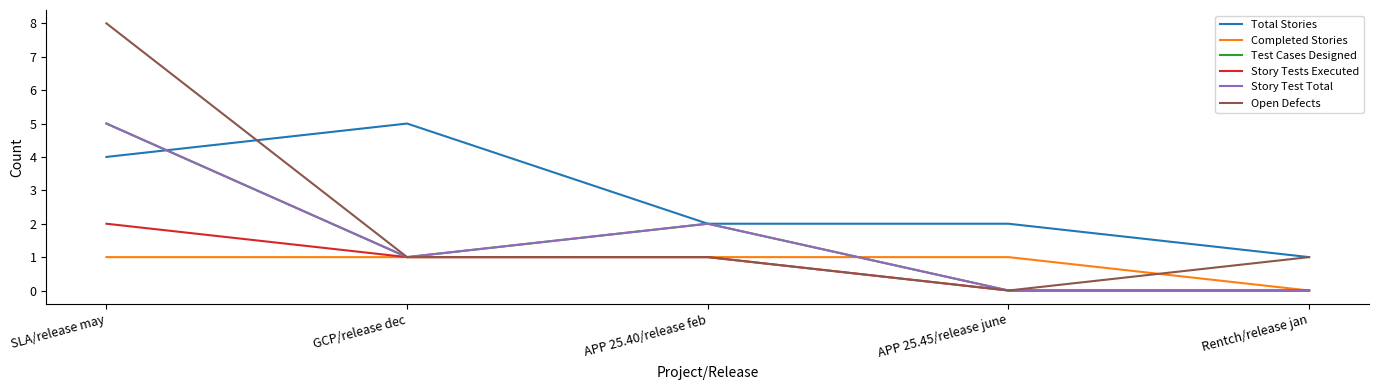

Is this an area chart (filled region under the line)?

No